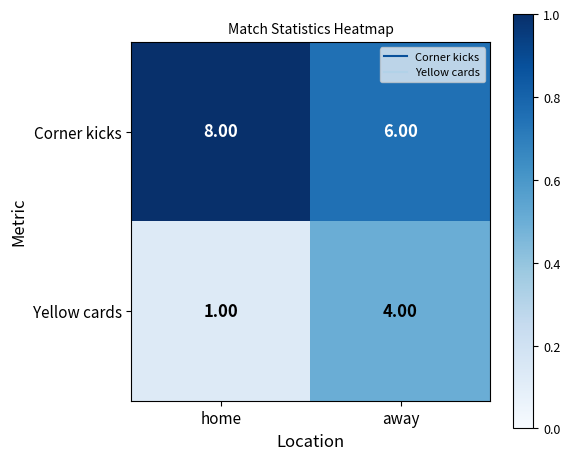

List the series in order of their peak value, highest first.

Corner kicks, Yellow cards